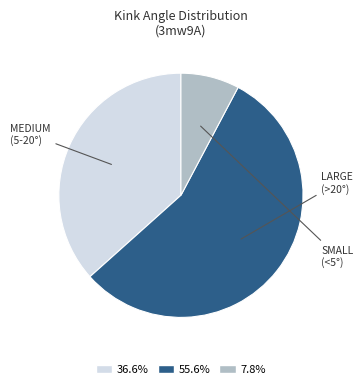

Is there a majority slice in this chart?

Yes